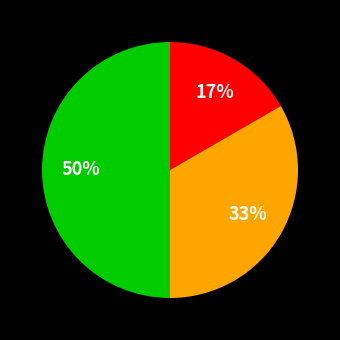

To the nearest percent, what is the difference between the largest and smallest slice percentages?

33%